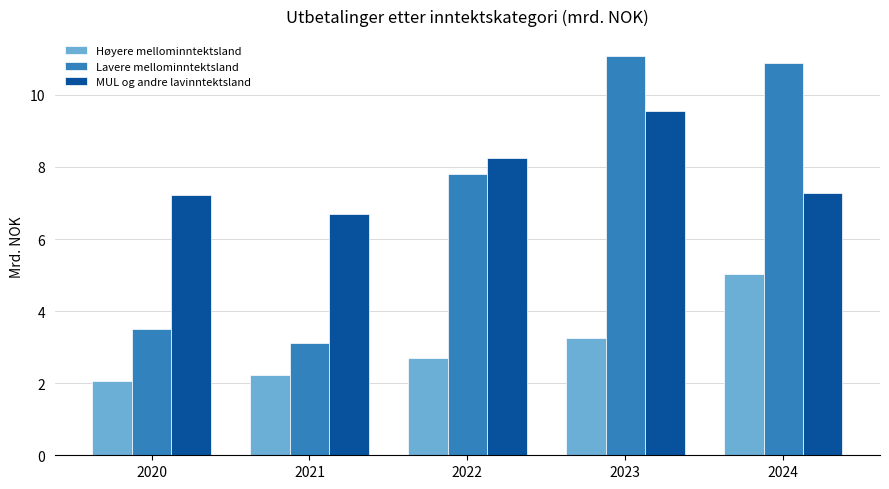

Which series has the widest spread of values?

Lavere mellominntektsland